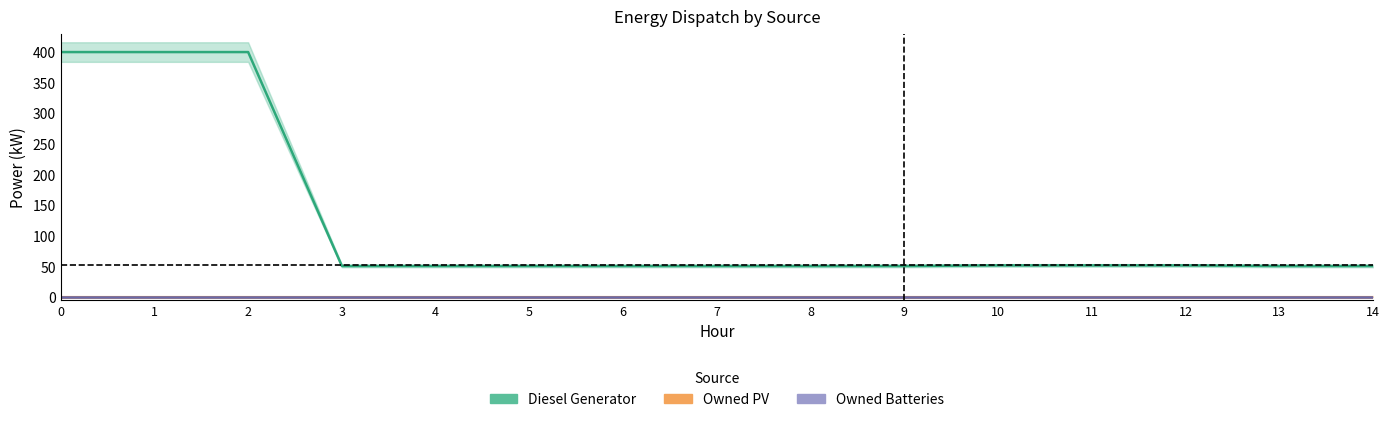

What is the minimum value for Diesel Generator?

51